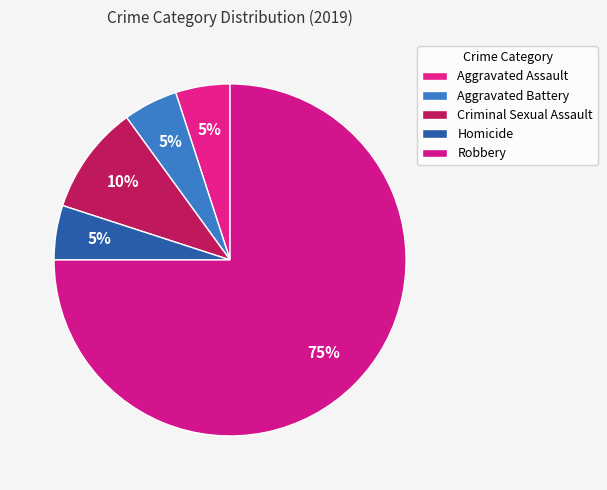

Count the number of slices in the pie.

5